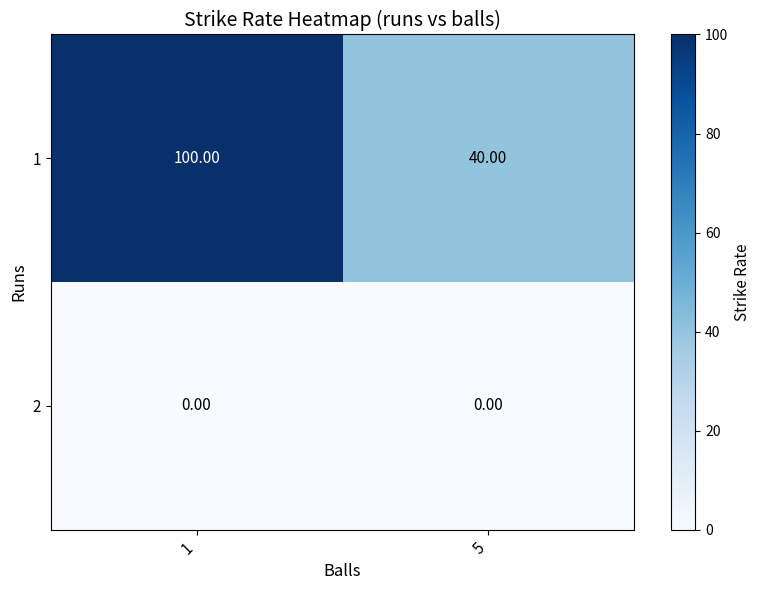

What is the sum of the 1 values at 5 and 1?

140